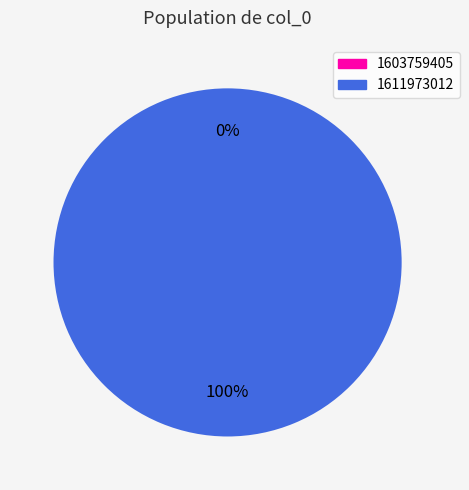

Does 1603759405 account for over 50% of the chart?

No